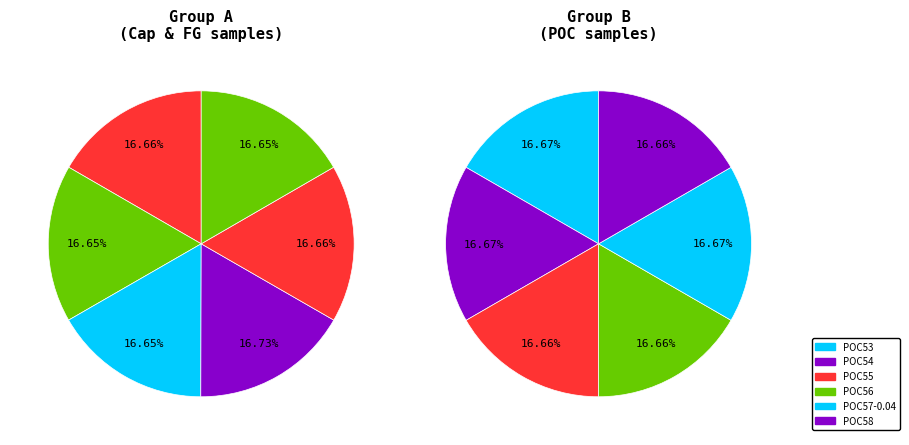

True or false: POC53_CRR_DiadFit accounts for 1% of the total.

False